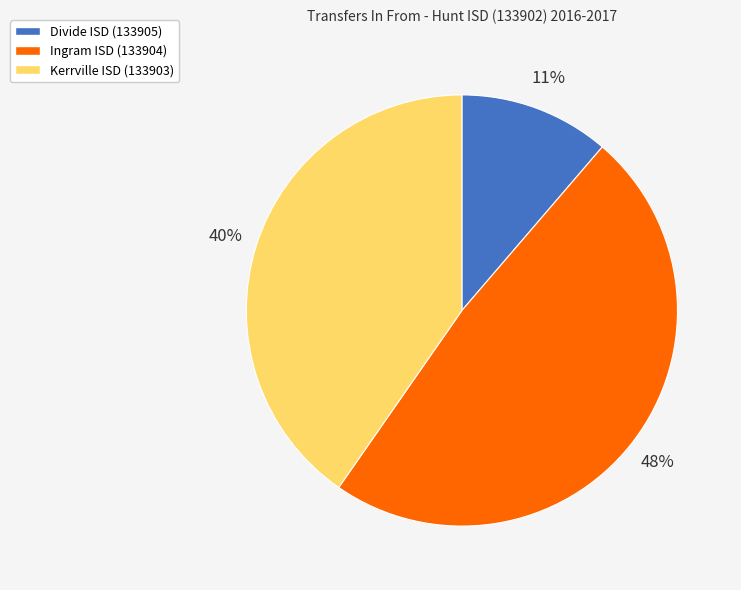

Combined, do Divide ISD (133905) and Kerrville ISD (133903) account for over 50%?

Yes